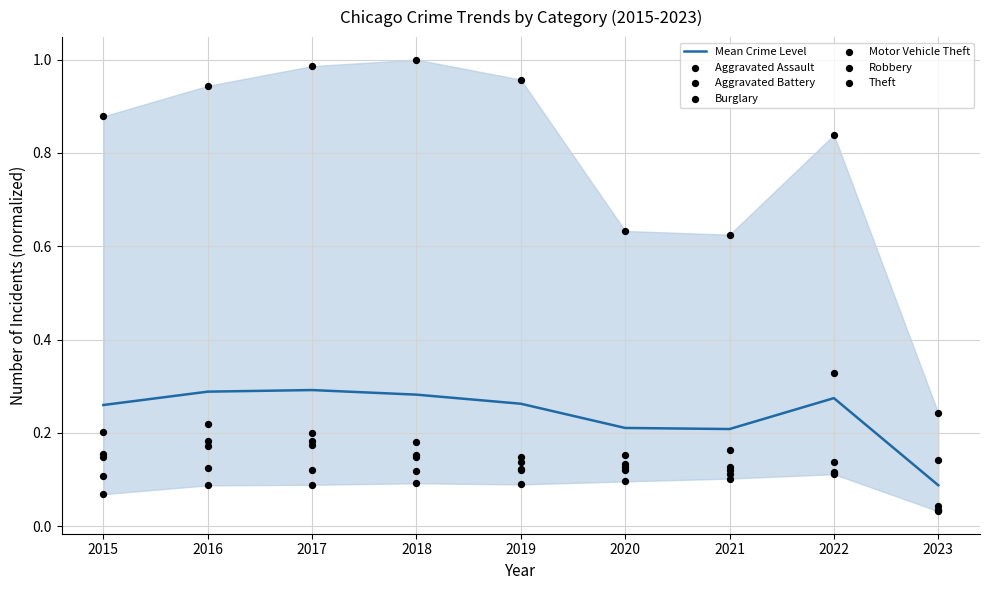

What is the total value across all series at 2017?

1.8